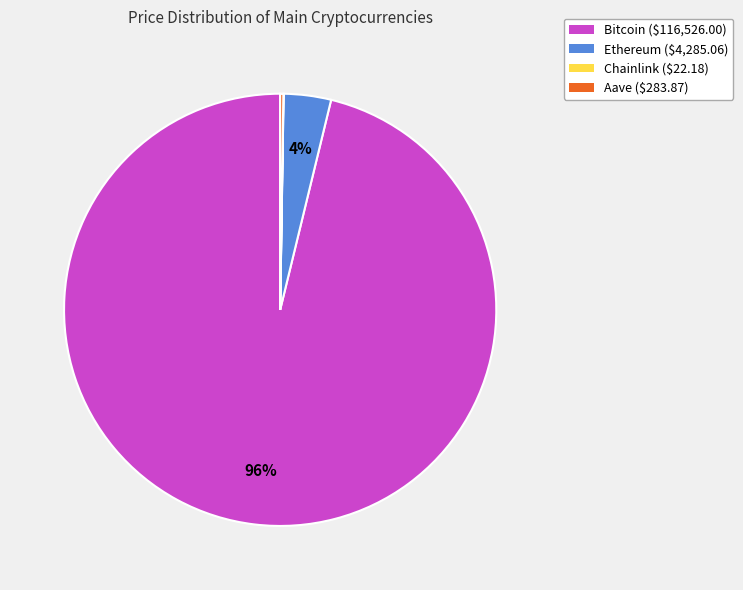

Is it true that Bitcoin is 96% of the pie?

True